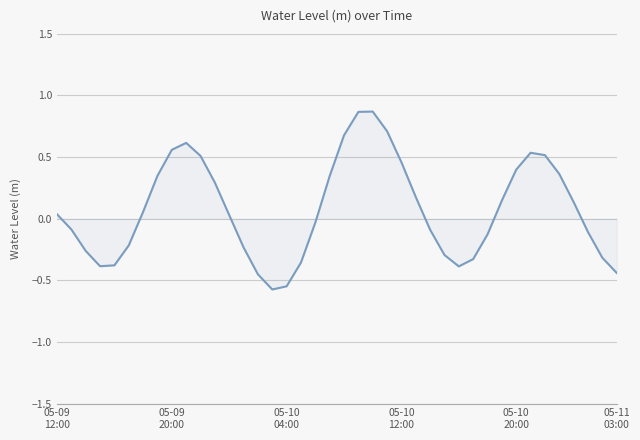

What is the smallest value displayed?

-0.6